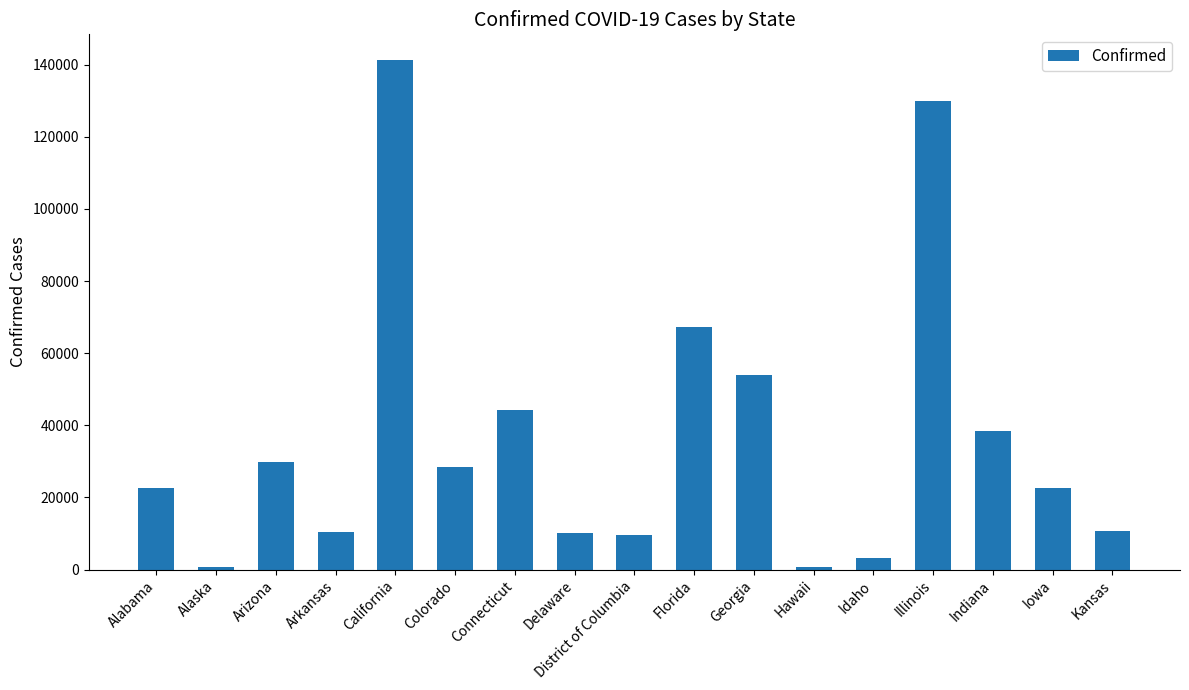

What is the ratio of the value at California to the value at Hawaii?

206.3